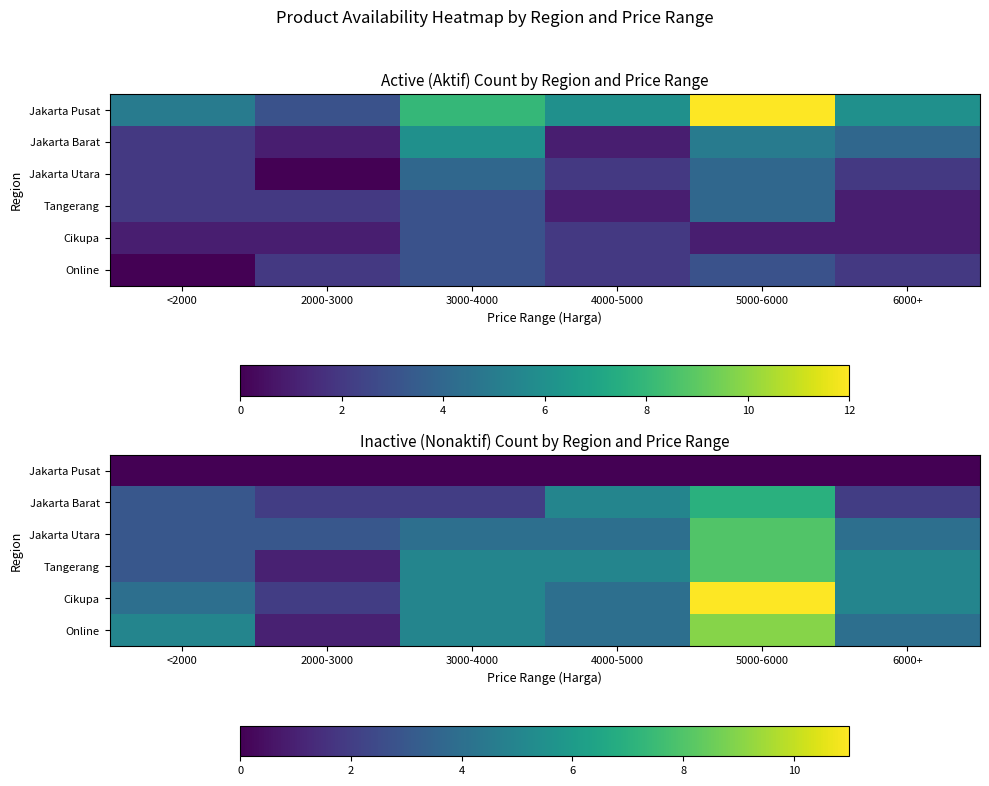

Rank the series at 6000+ from lowest to highest value.

Jakarta Pusat, Jakarta Barat, Jakarta Utara, Online, Tangerang, Cikupa